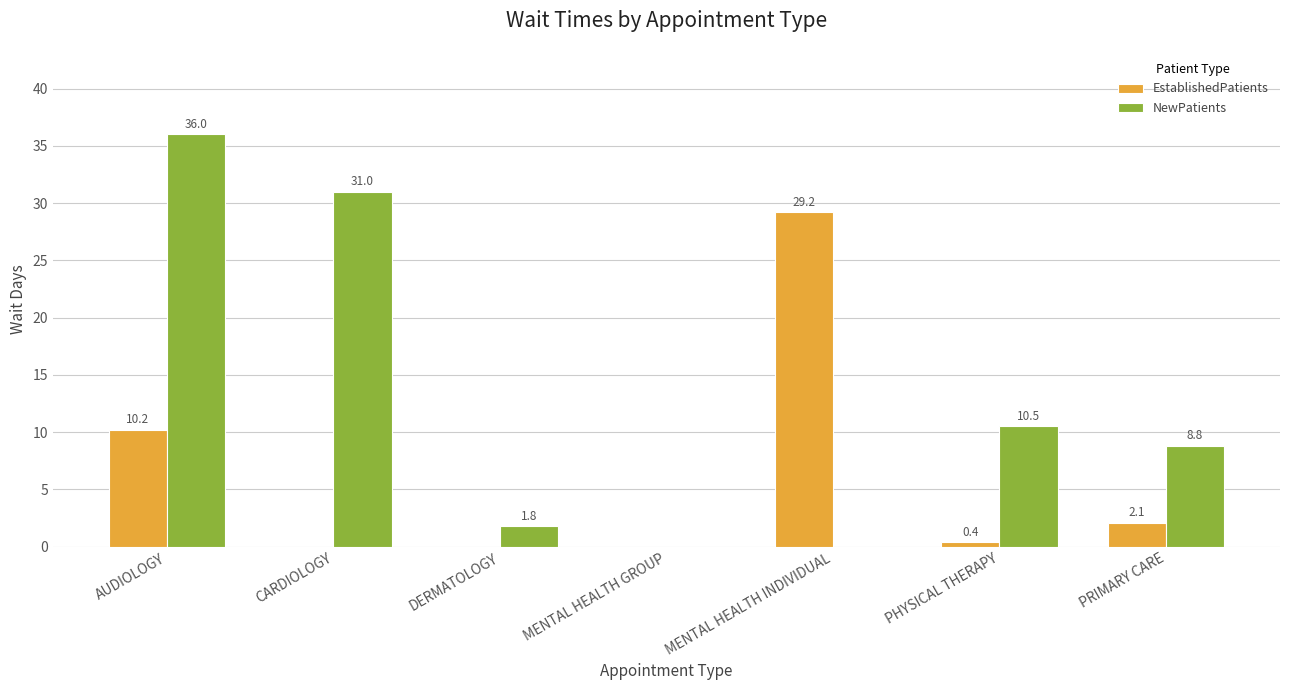

Count the number of data series in this chart.

2